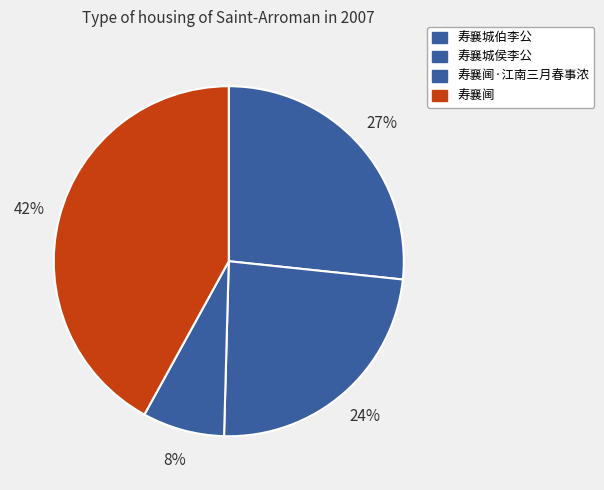

What is the total percentage of 寿襄城侯李公 and 寿襄阃?

65.8%